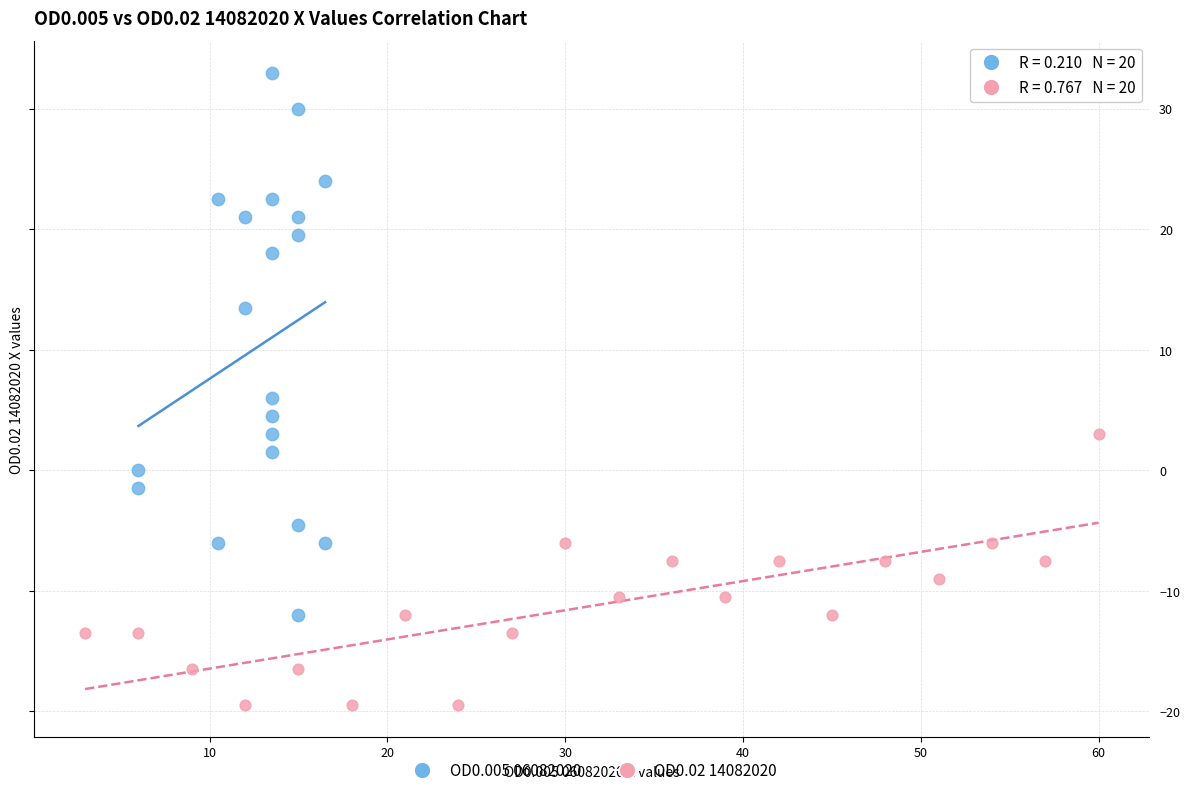

Which series contains the lowest Y value?

OD0.02 14082020